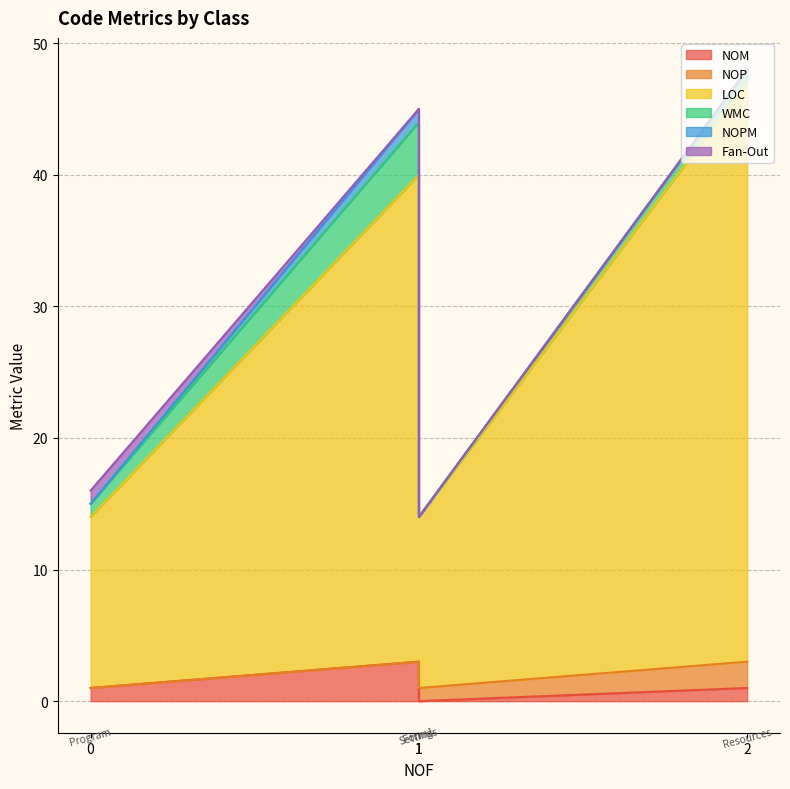

At which category is the sum across all series the highest?

Resources